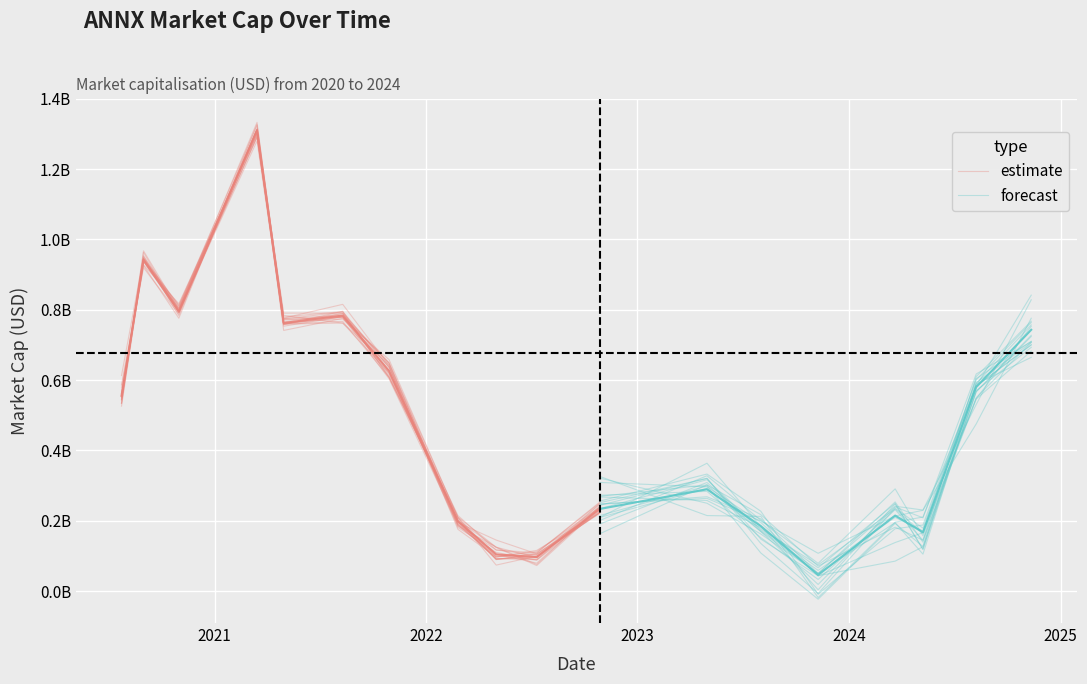

Is it true that the value at 2024-05-08 is 166960000?

True